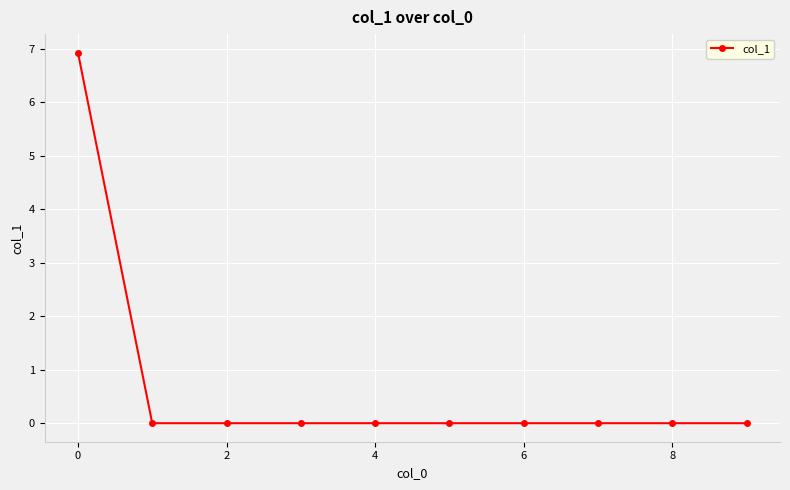

Does the chart display data point markers on the line(s)?

Yes